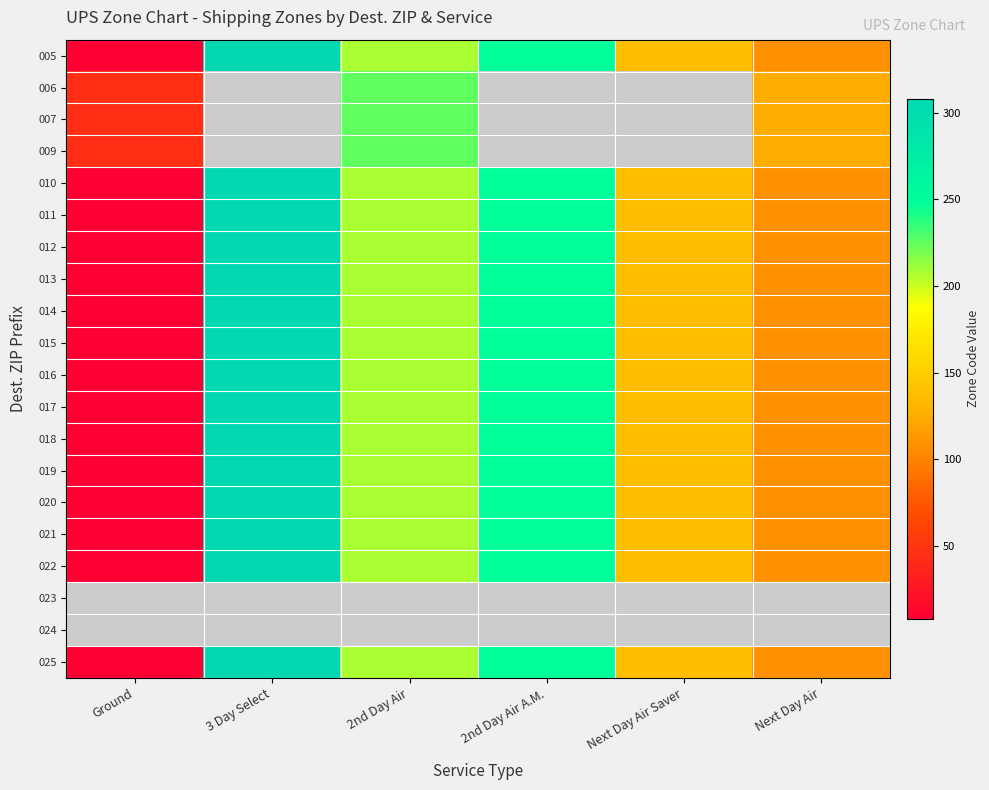

Count the number of categories in the chart.

6